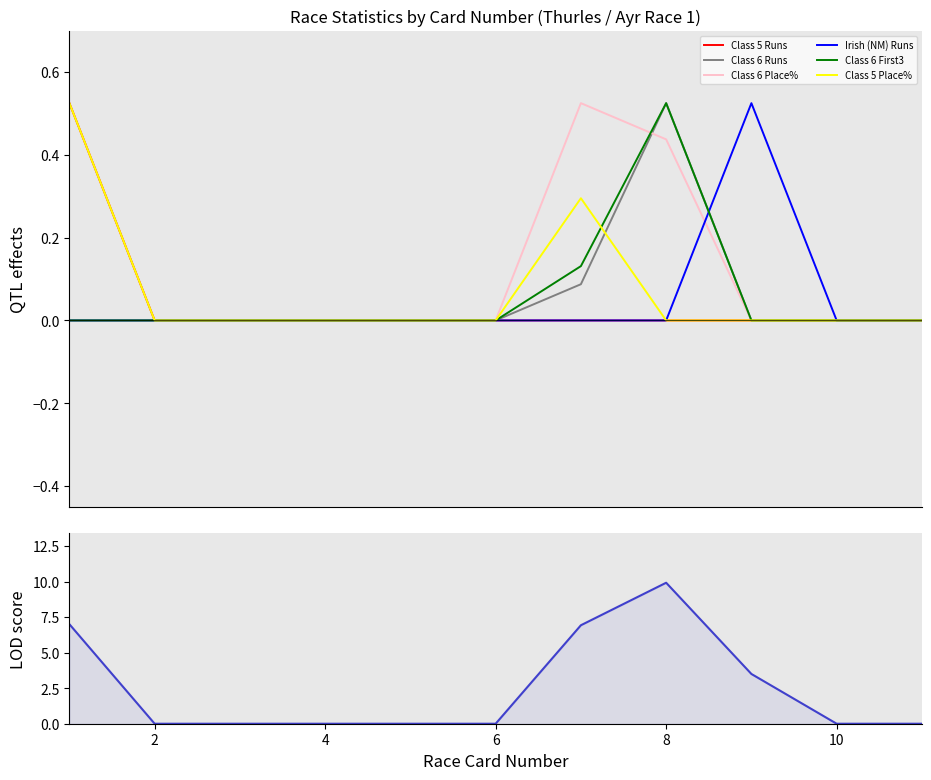

True or false: Class 5 Place% has a value of 0.1 at 1.

False